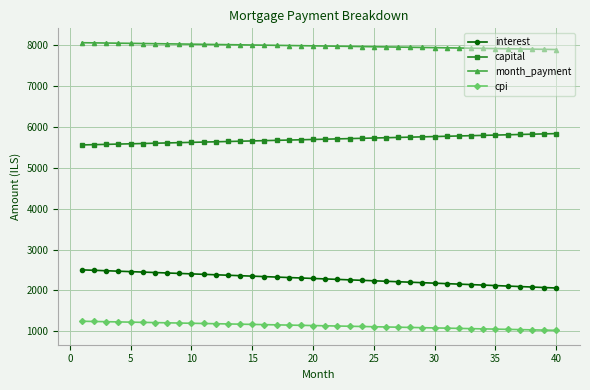

Which series has the largest total across all categories?

month_payment